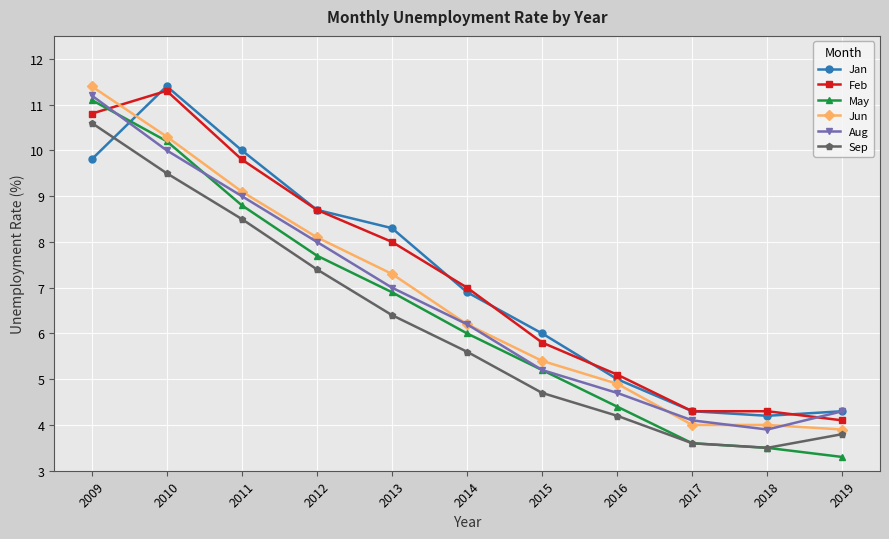

List the labels in order of Sep value, smallest first.

2018, 2017, 2019, 2016, 2015, 2014, 2013, 2012, 2011, 2010, 2009